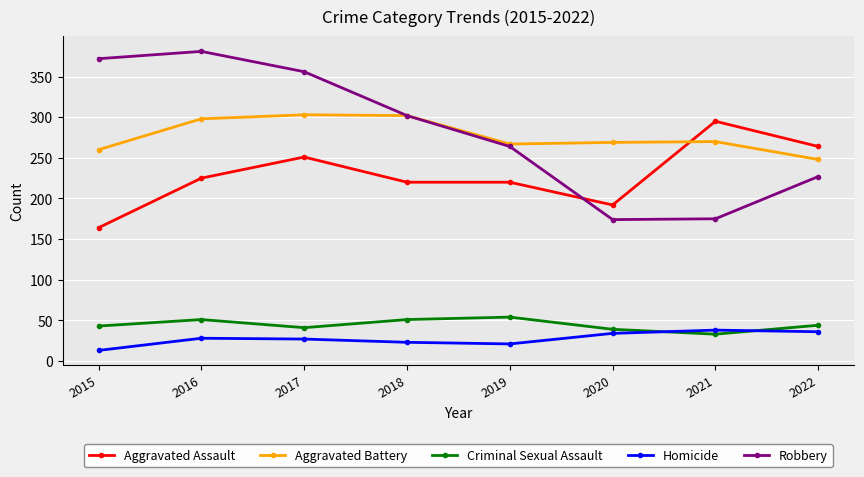

What is the difference between the second highest and minimum values in the Robbery series?

198